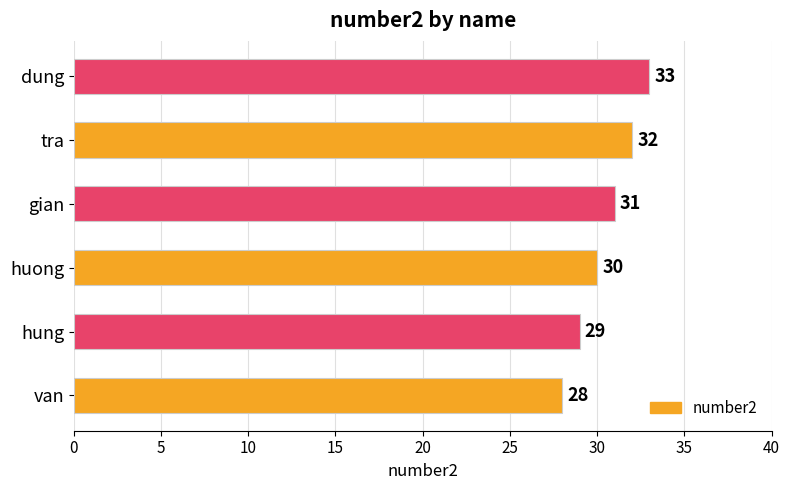

Which has a higher value, huong or gian?

gian